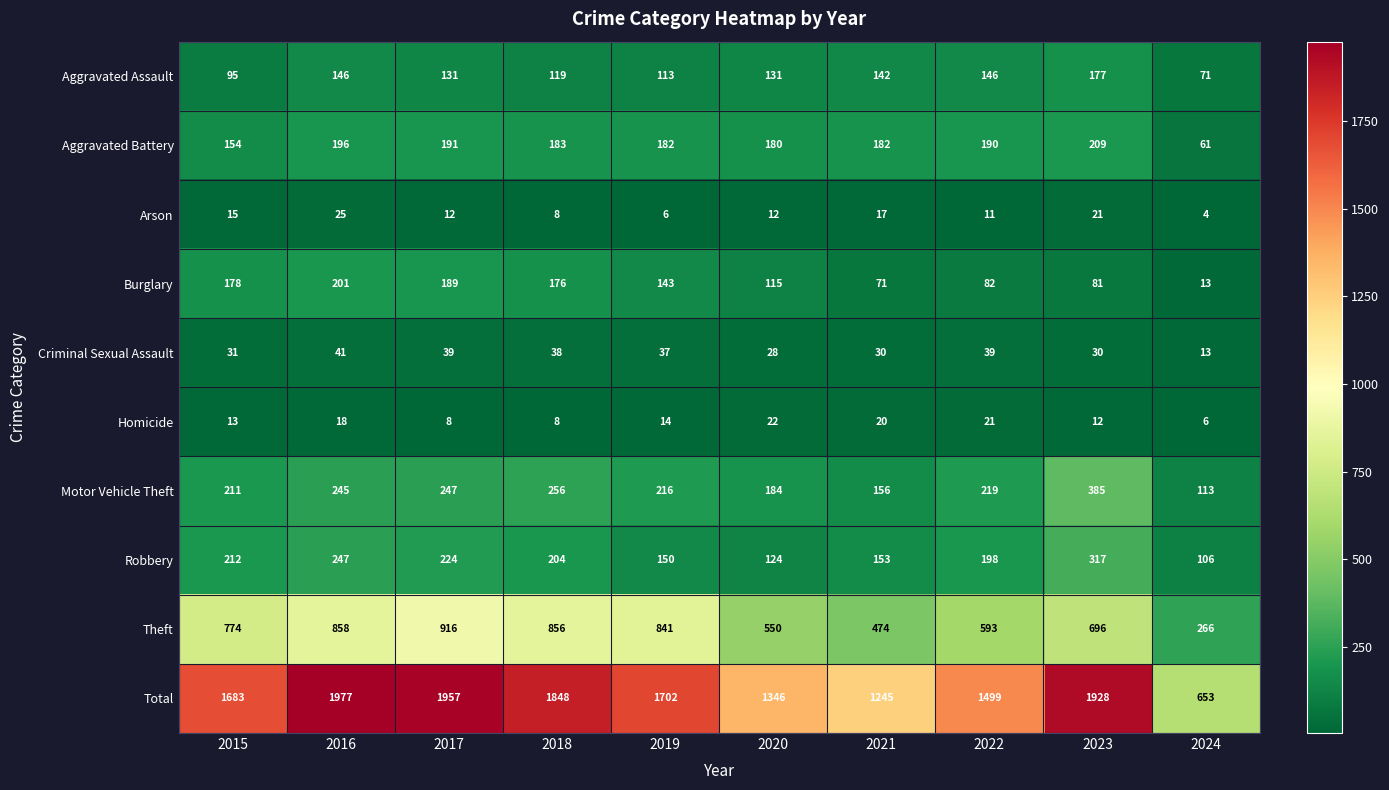

What is the spread (max minus min) of values at 2015?

1670